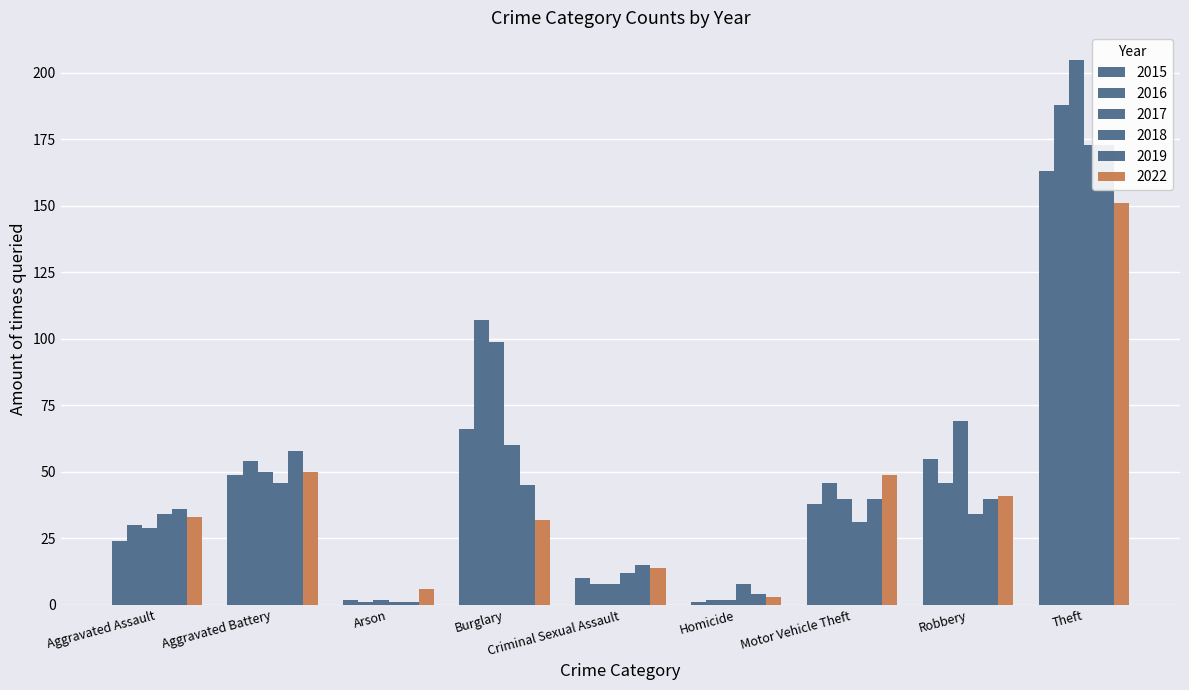

Which has a higher value, Theft or Arson?

Theft